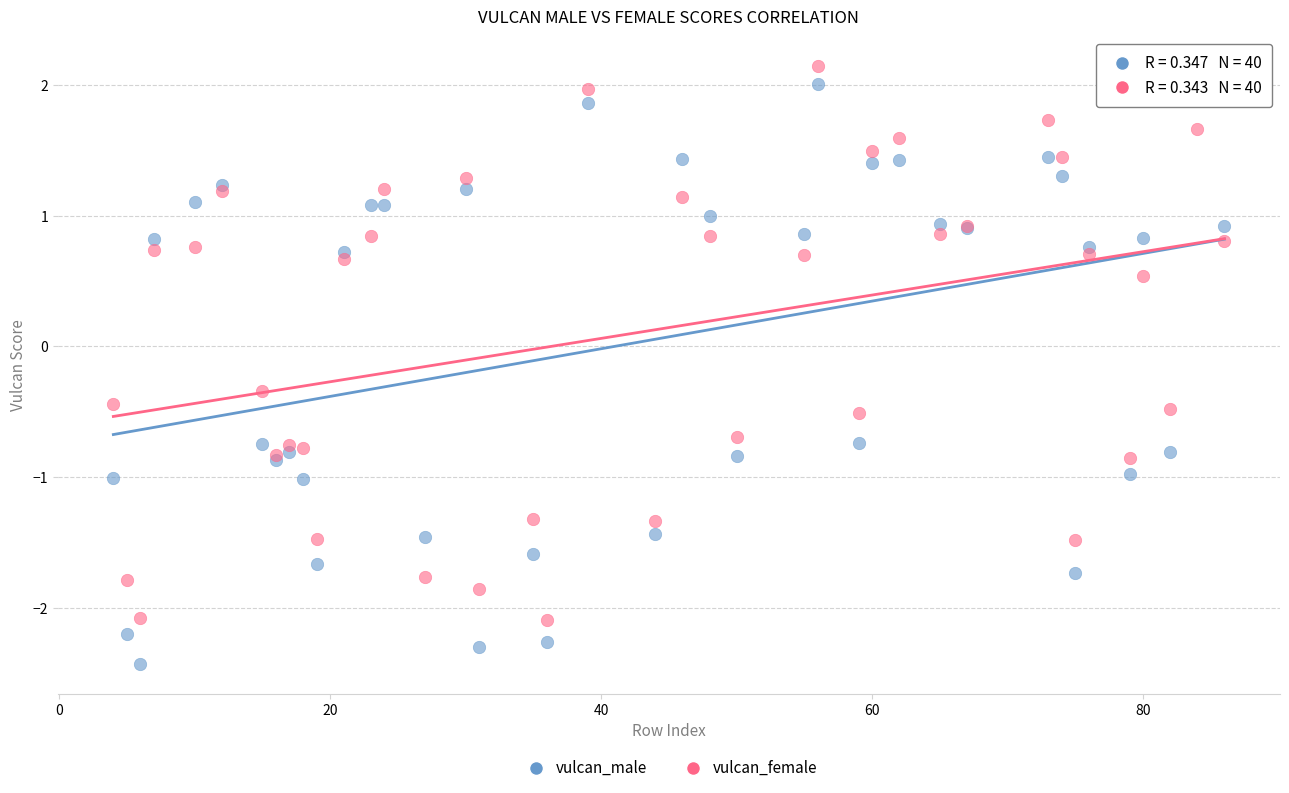

Which series has the widest spread of Y values?

vulcan_male